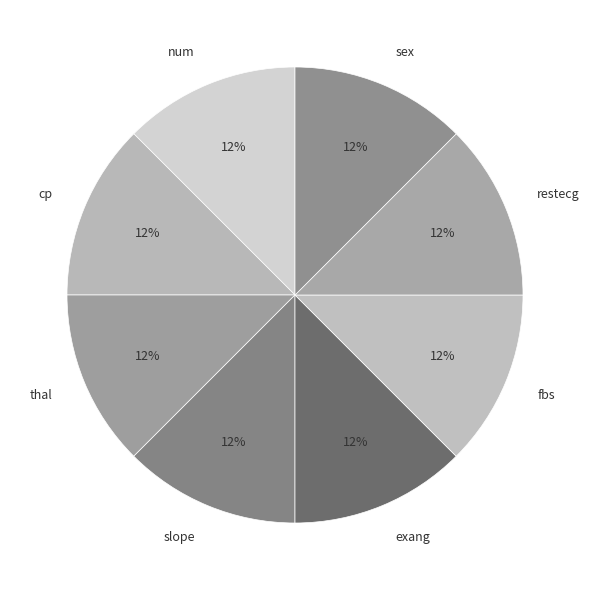

Count the number of slices in the pie.

8